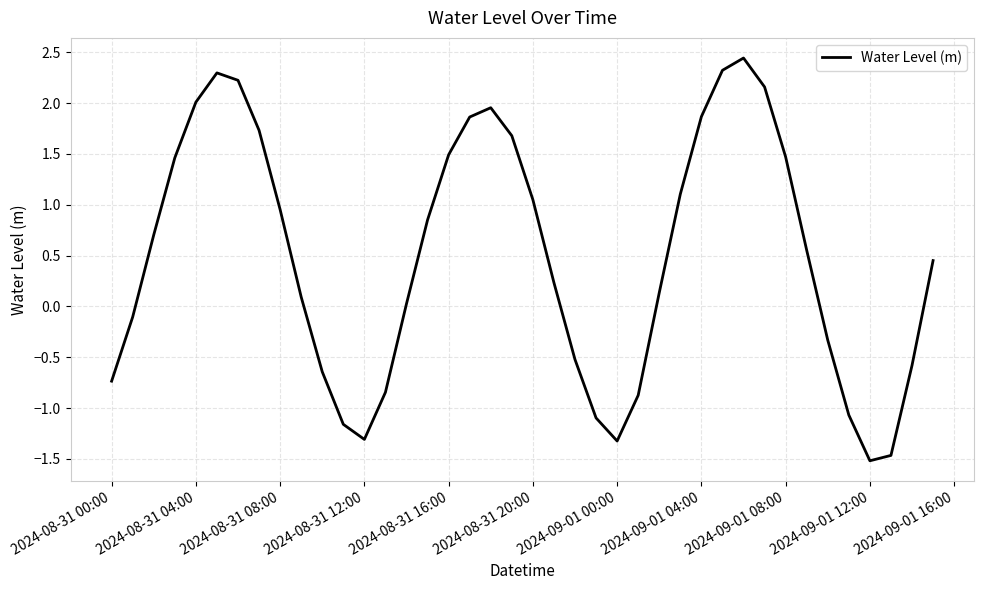

What is the greatest value displayed?

2.4